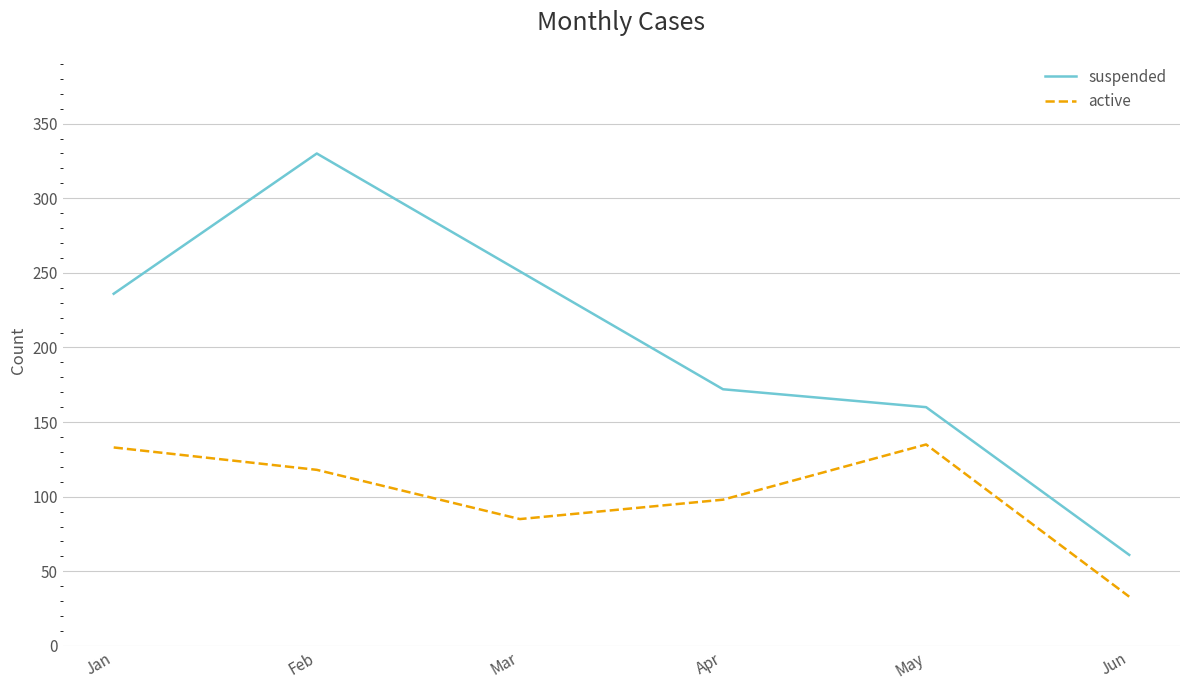

Which series has the widest spread of values?

suspended